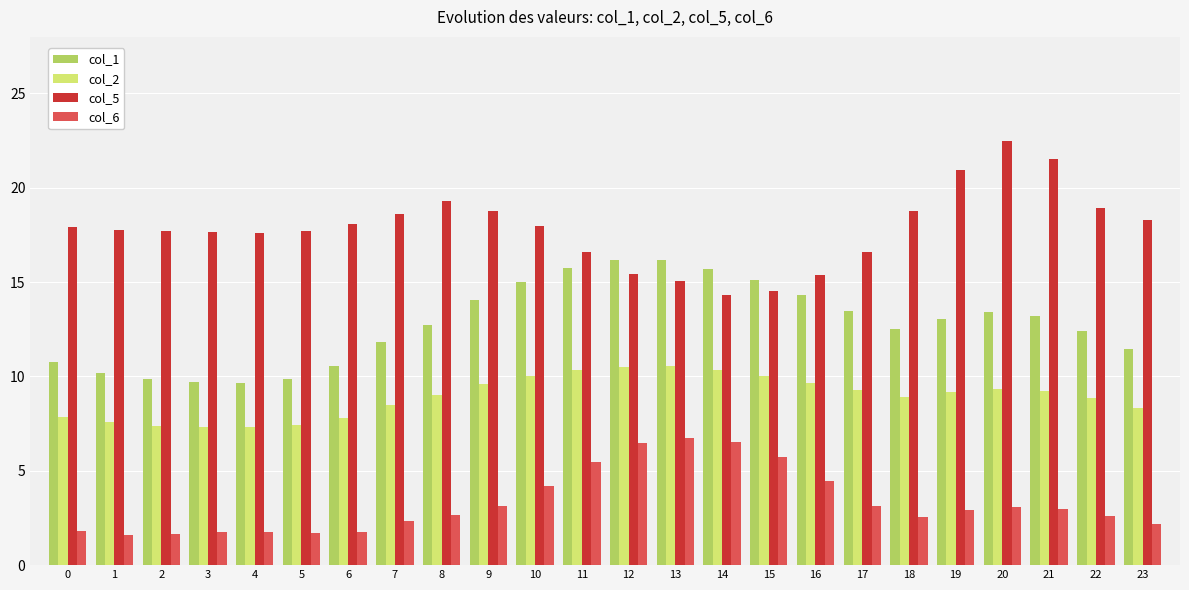

What is the sum of all col_6 values?

79.1